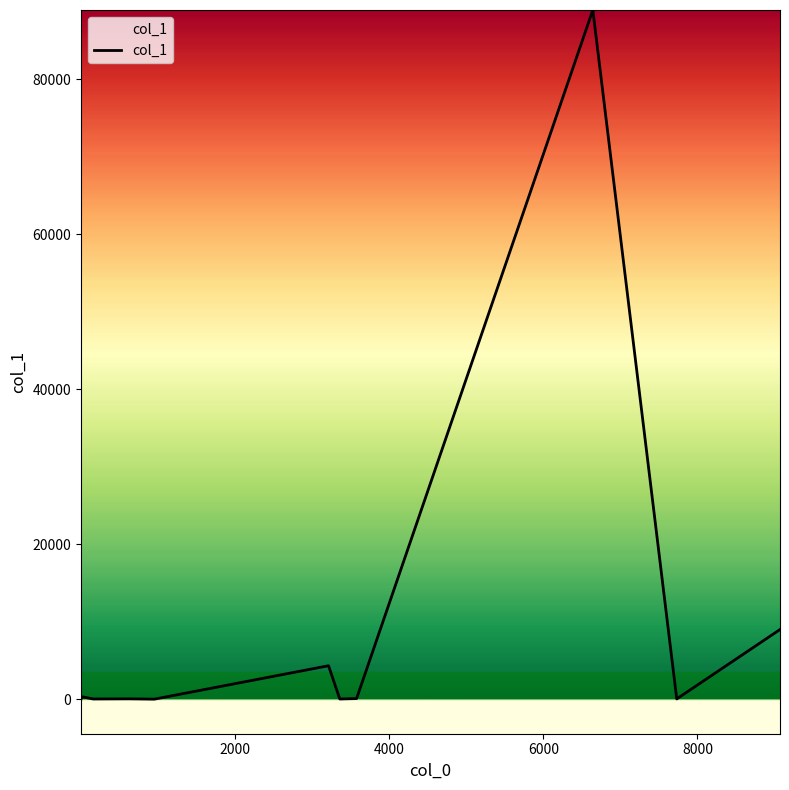

What is the maximum value shown in the chart?

88942